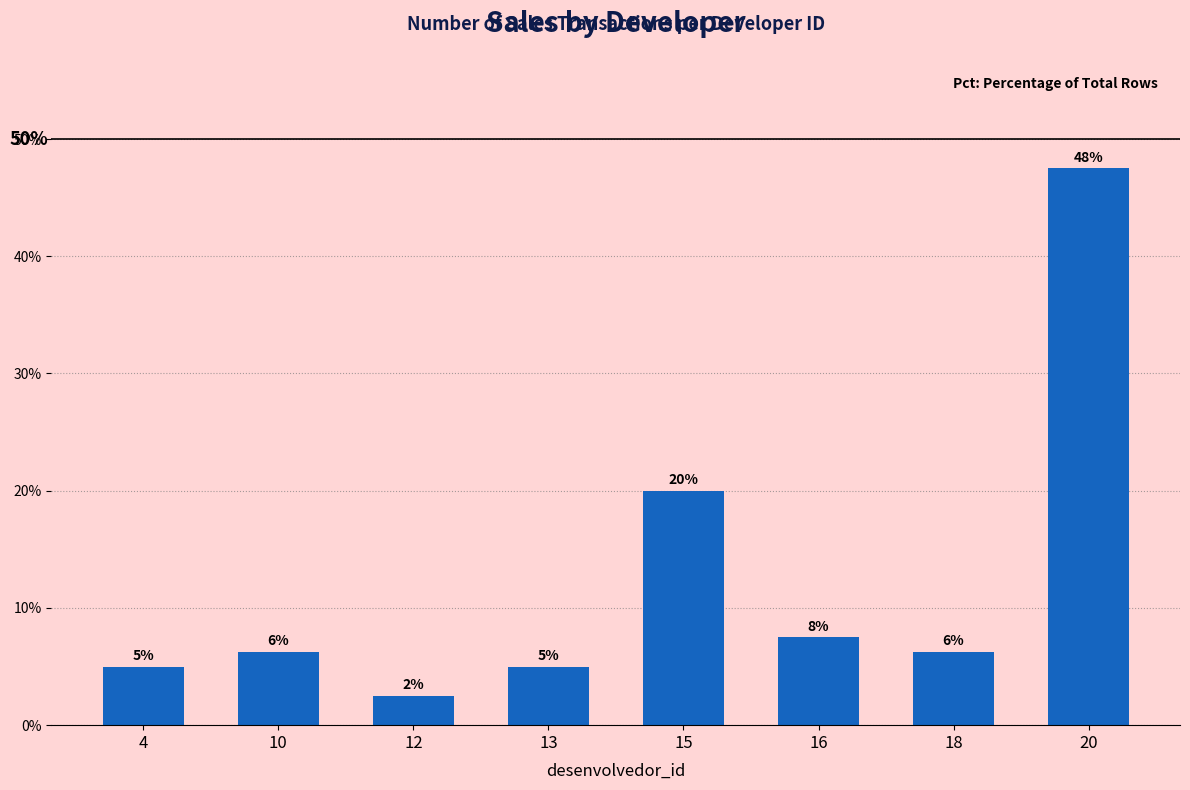

What value does the data have at 4?

0.1